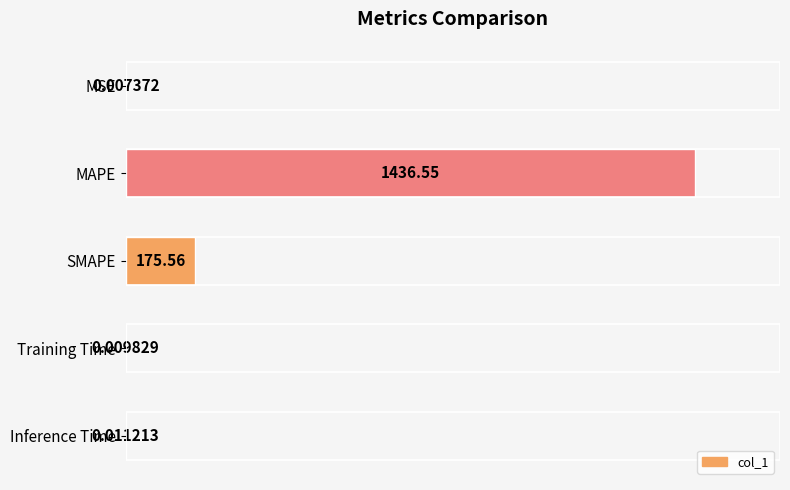

What is the change in value from MAPE to Inference Time?

-100.0